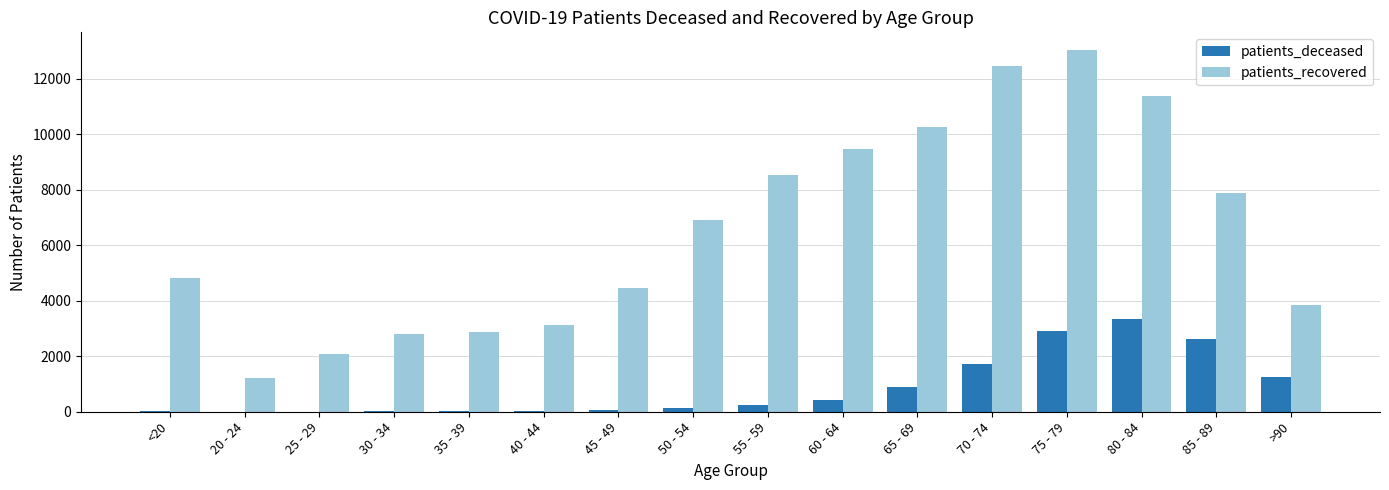

What is the difference between the patients_recovered values at 25 - 29 and 60 - 64?

7390